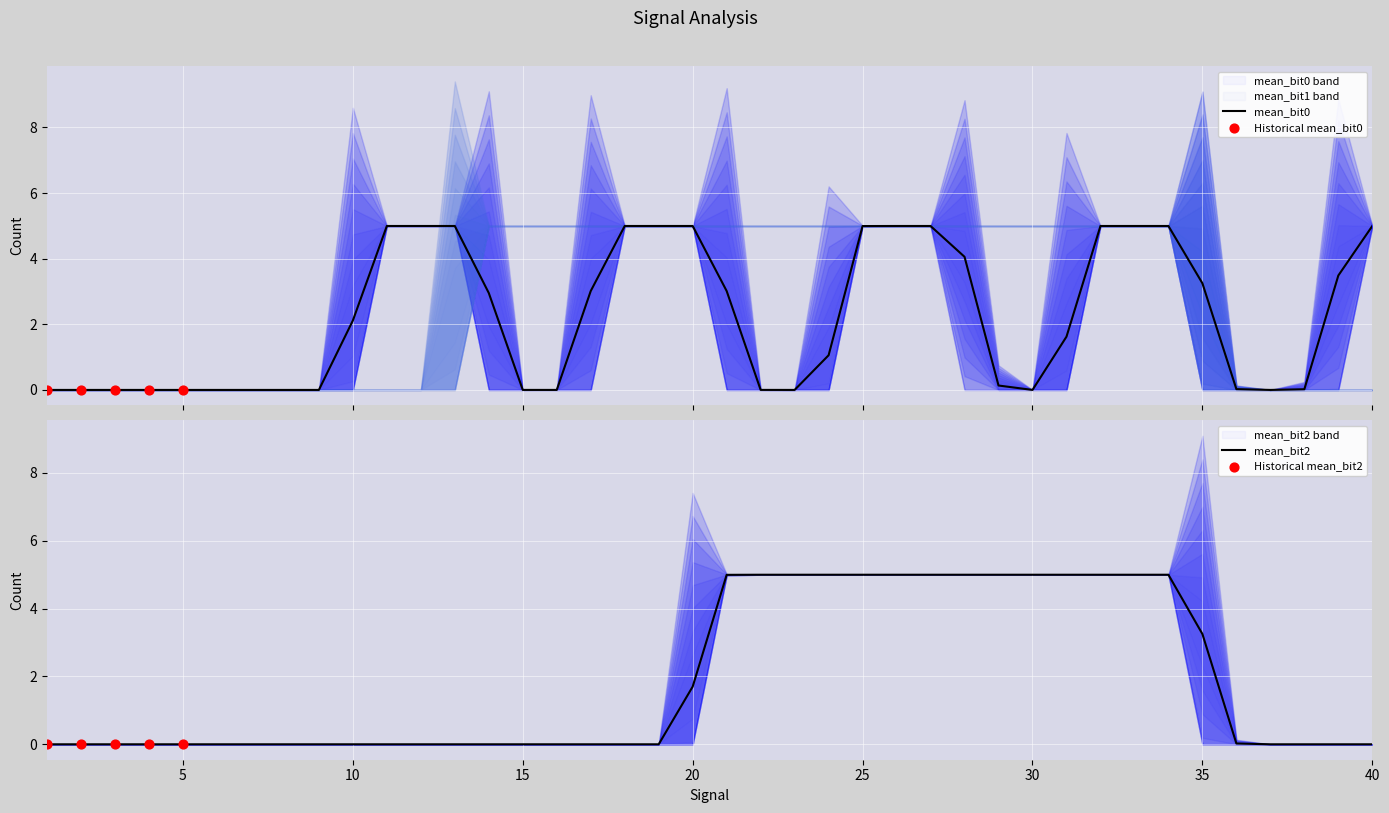

Which series has the largest total across all categories?

mean_bit1